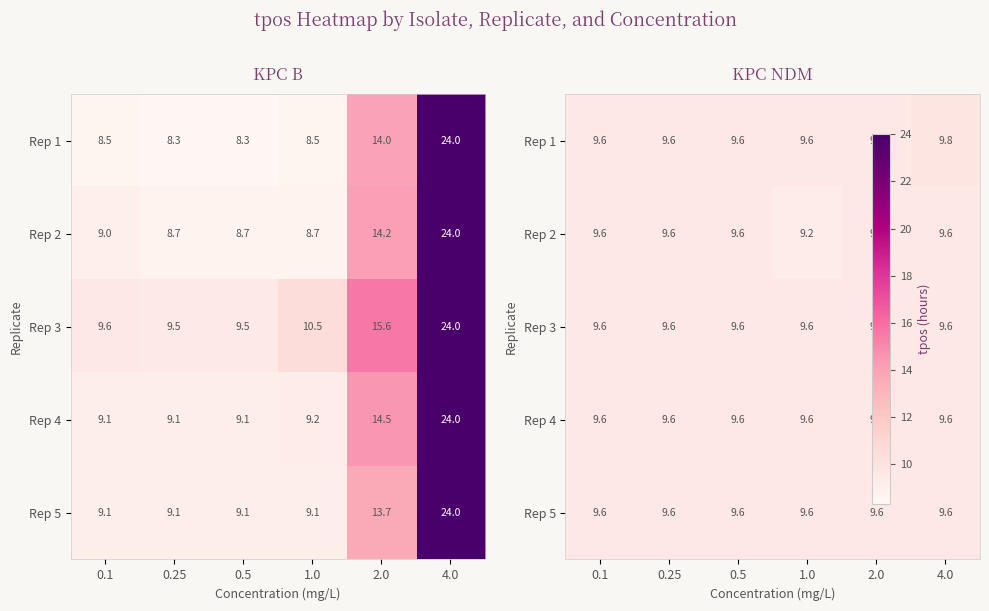

How many data points does each series have?

6